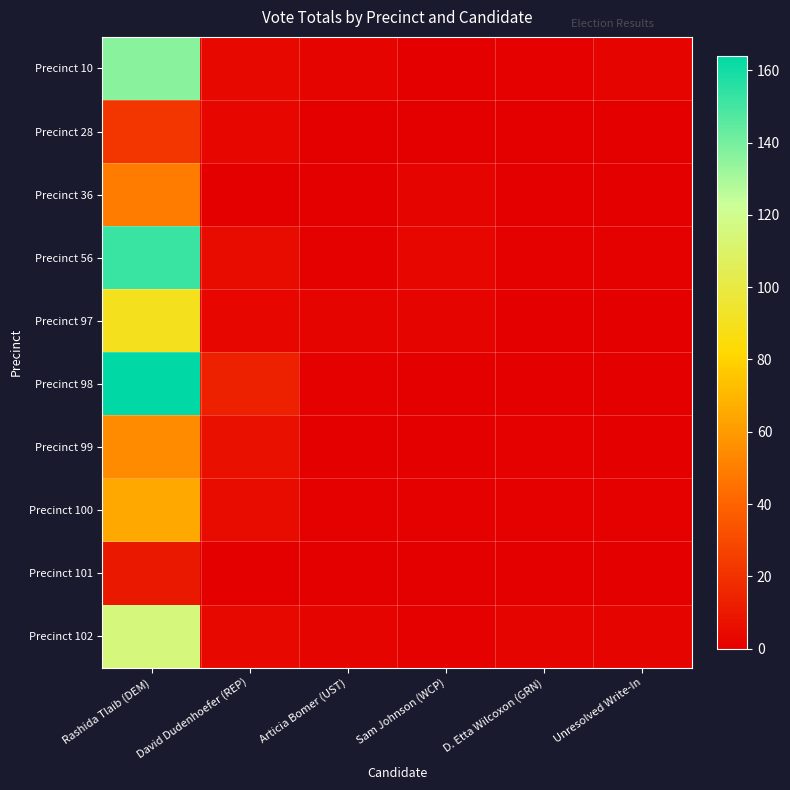

What is the spread (max minus min) of values at Articia Bomer (UST)?

2